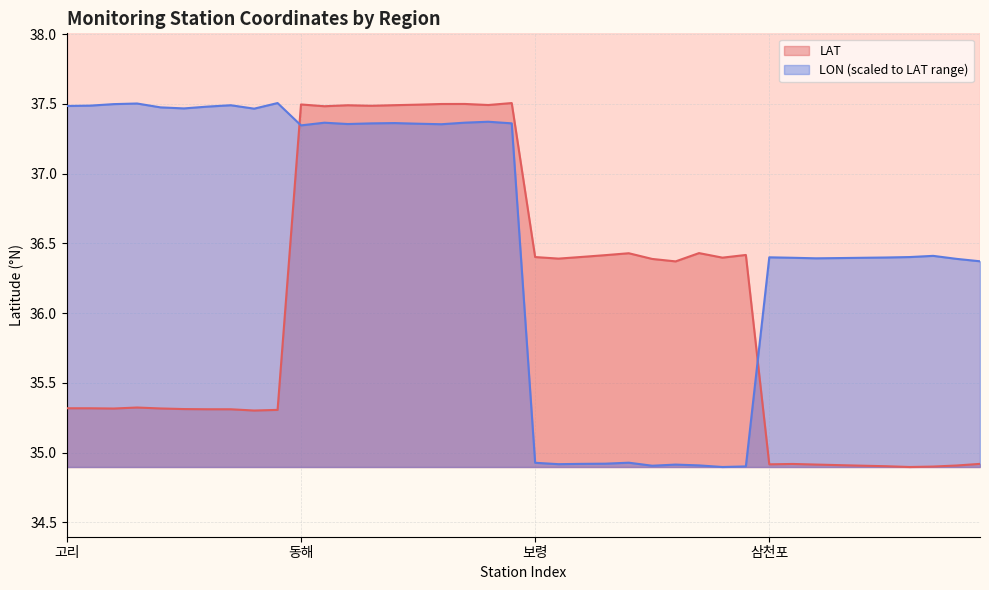

At which label does LAT first exceed 36?

동해